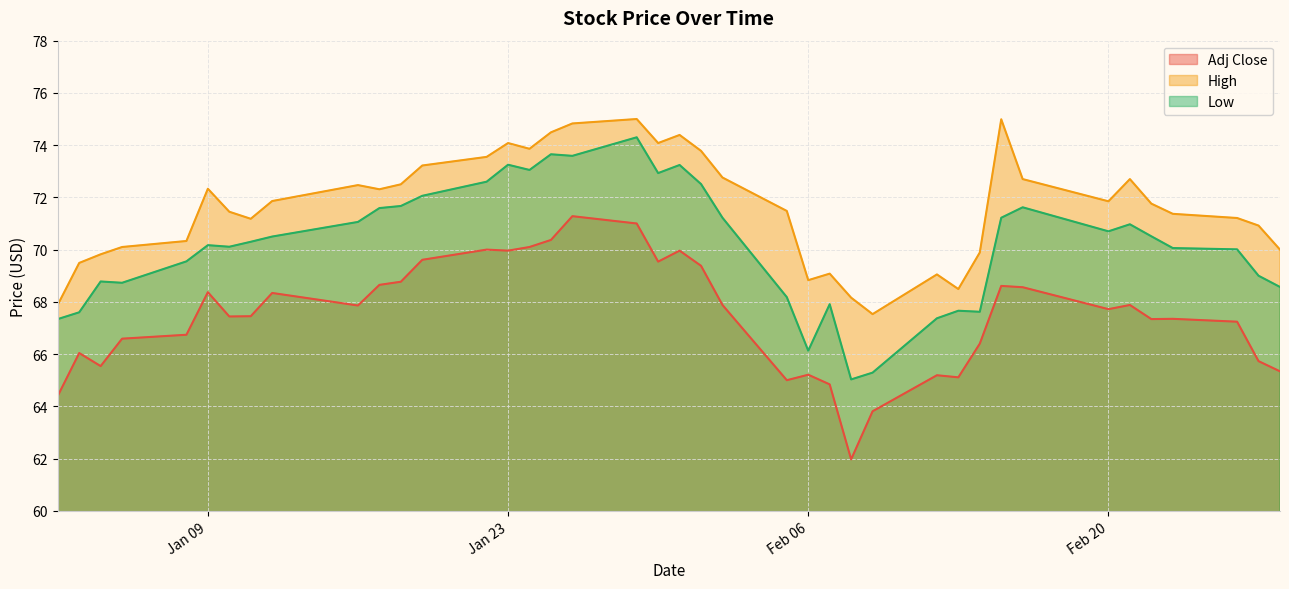

What are all the series names shown in the legend?

Adj Close, High, Low